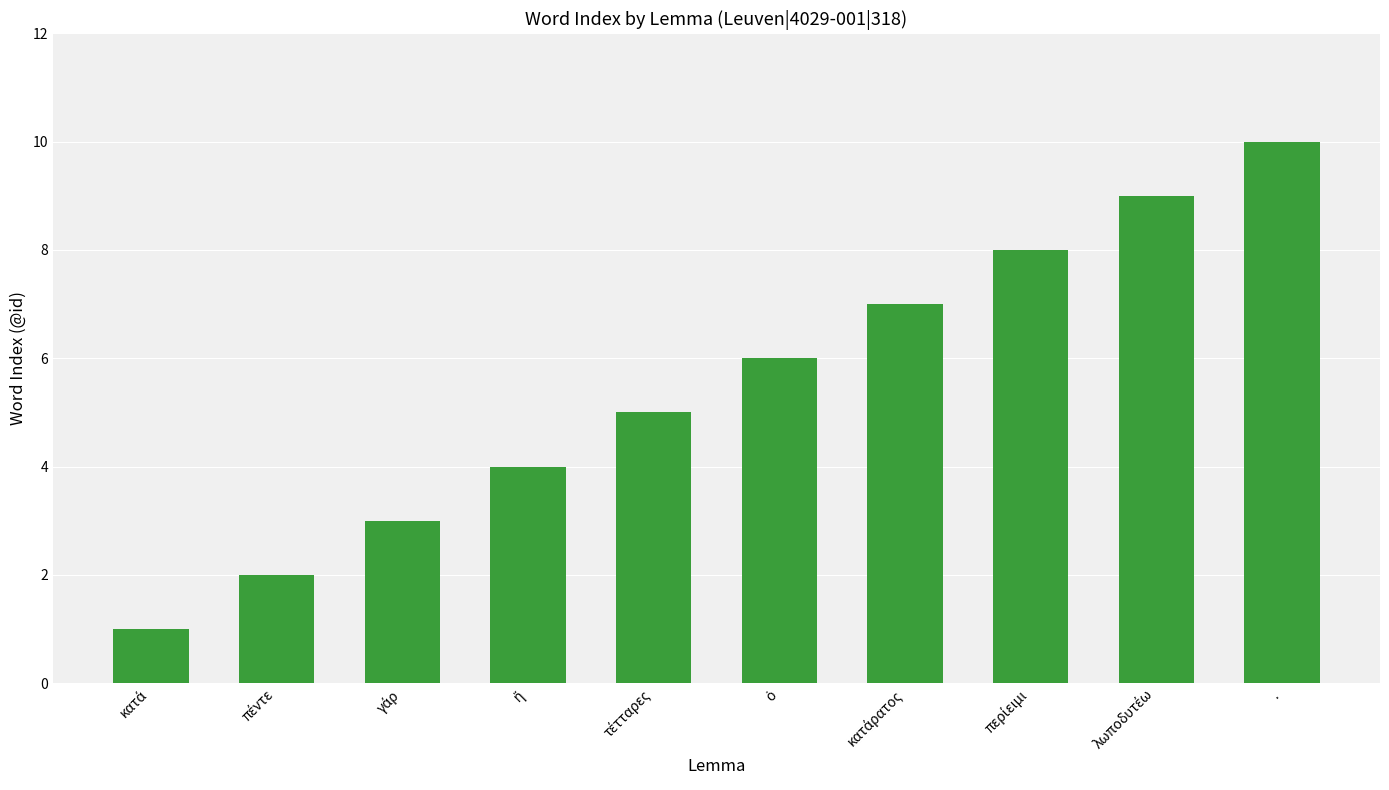

How many values are between 3 and 8?

6